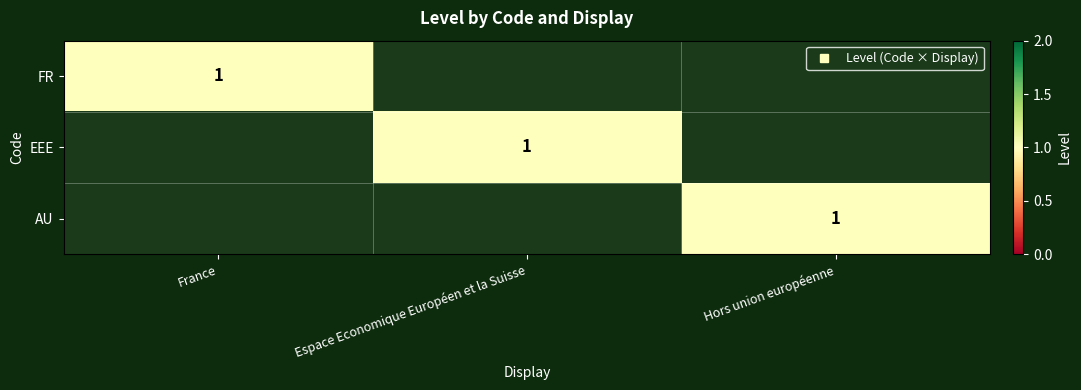

What is the difference between the maximum and second lowest values in the EEE series?

1